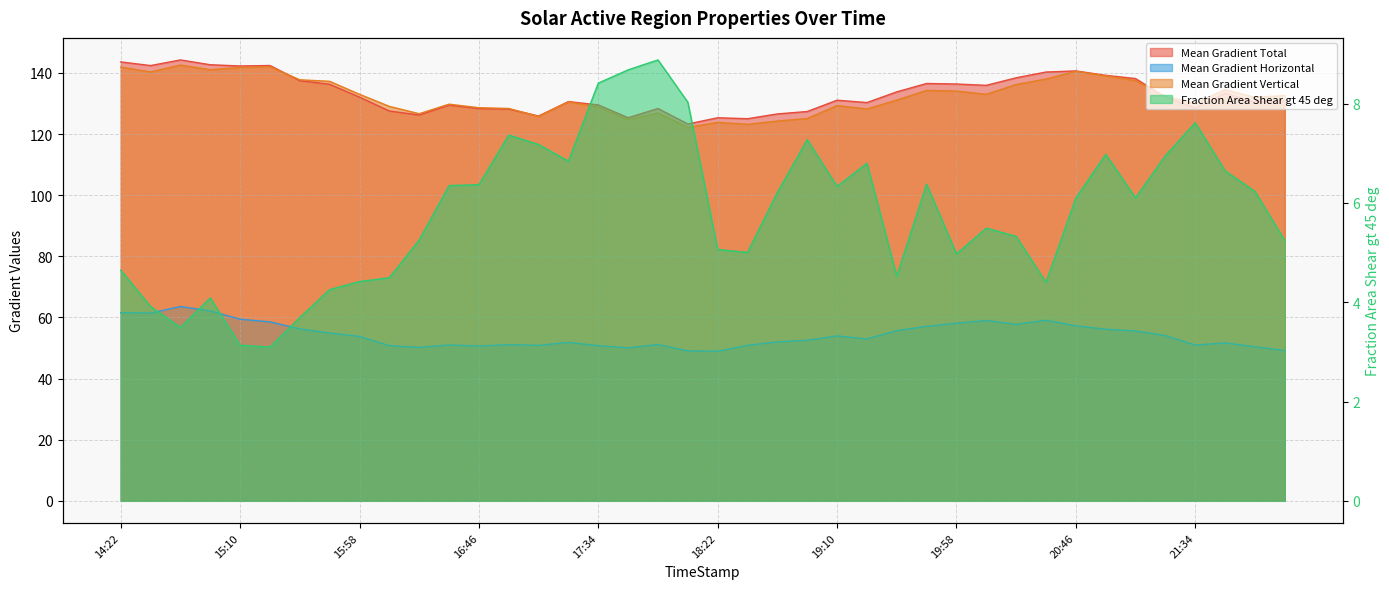

What is the label of the 36th point from the right?

15:10